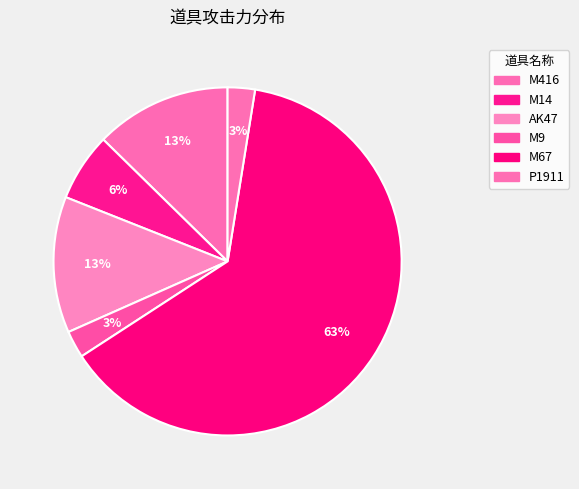

Does M67 represent more than half of the total?

Yes